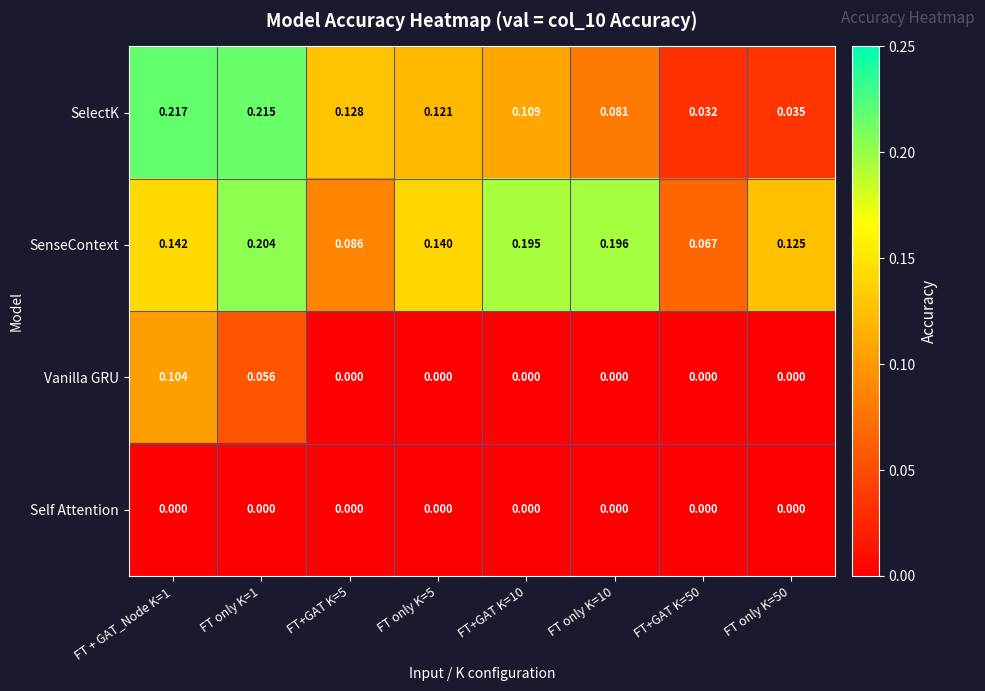

At FT + GAT_Node K=1, list the series in order from largest to smallest.

SelectK, SenseContext, Vanilla GRU, Self Attention